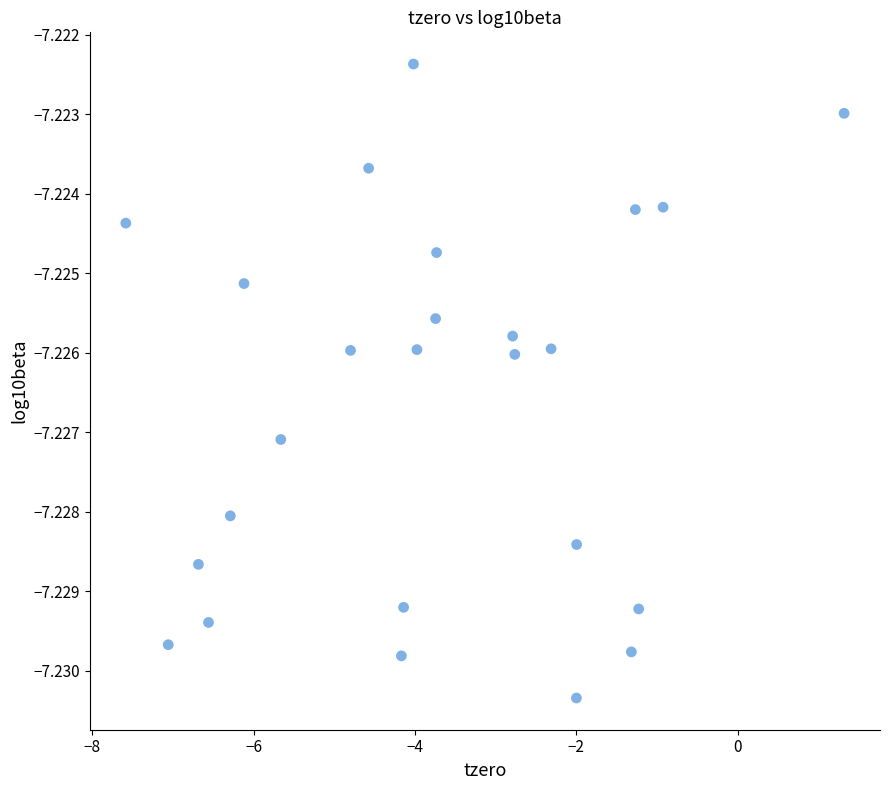

What is the range of X values (max minus min)?

8.9